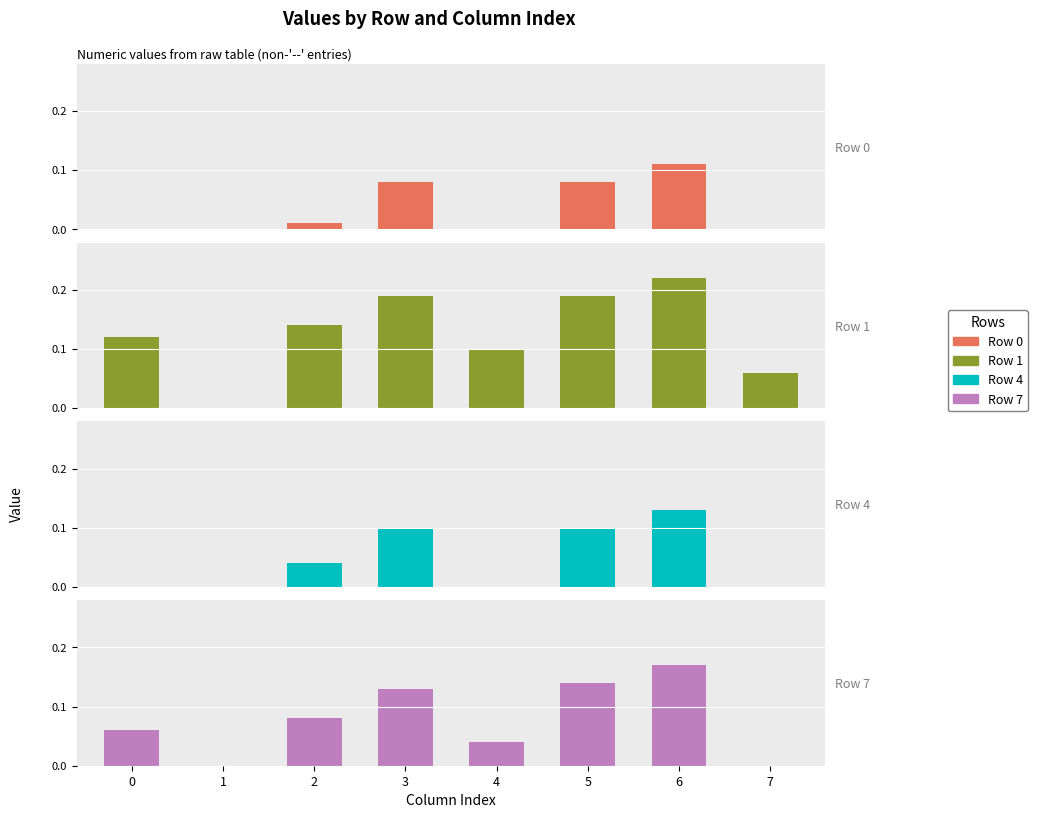

The value of Row 0 at 2 is 0.0. True or false?

False